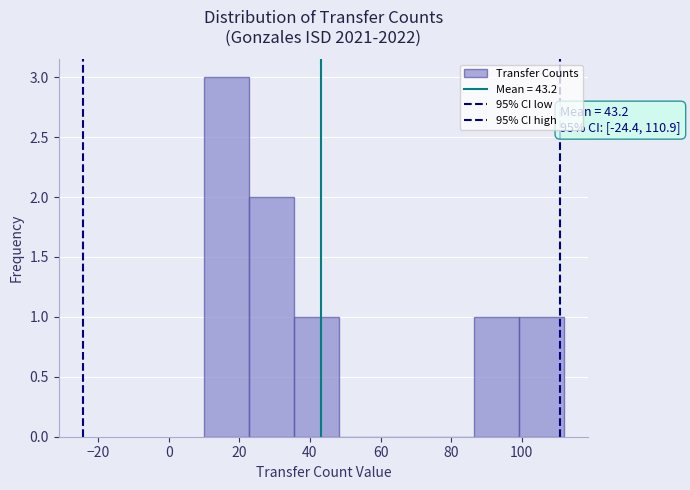

Which range on the x-axis has the tallest bar?

10 to 22